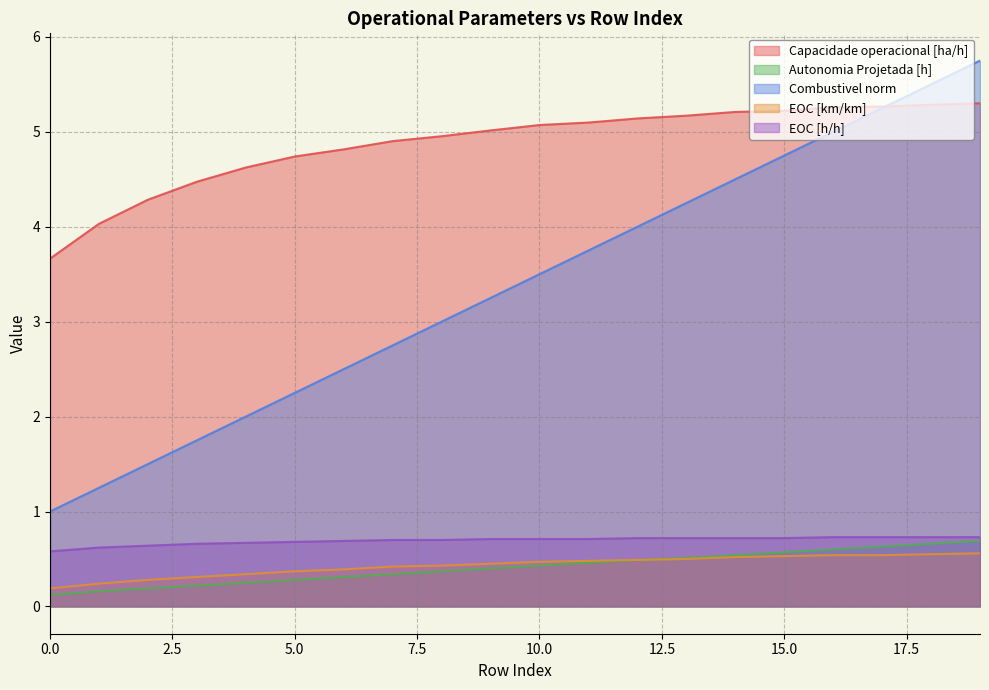

What is the total value across all series at 8?

9.5